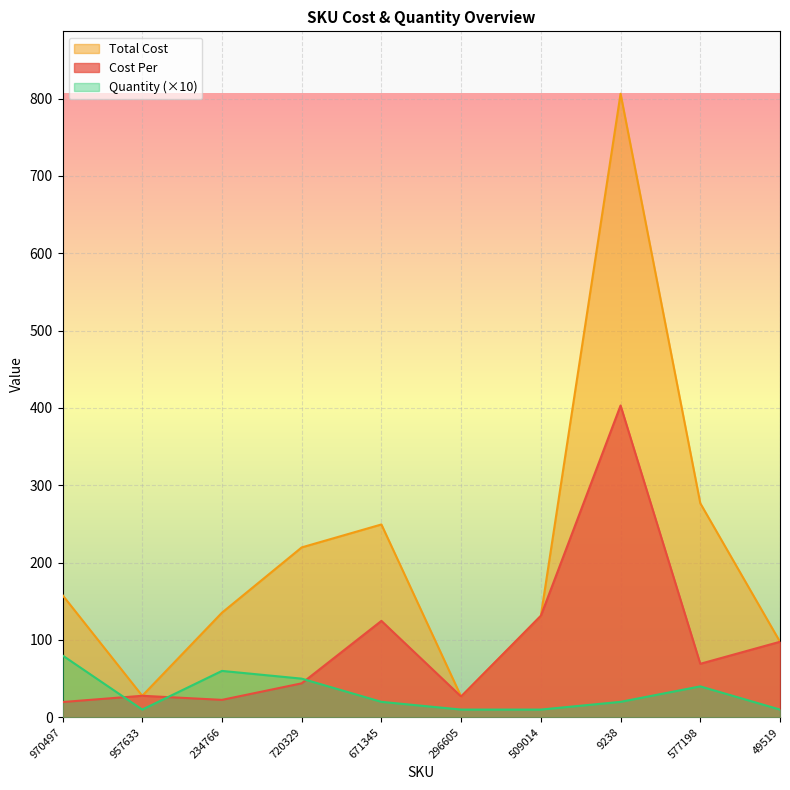

What is the difference between the highest and lowest values at 9238?

786.4